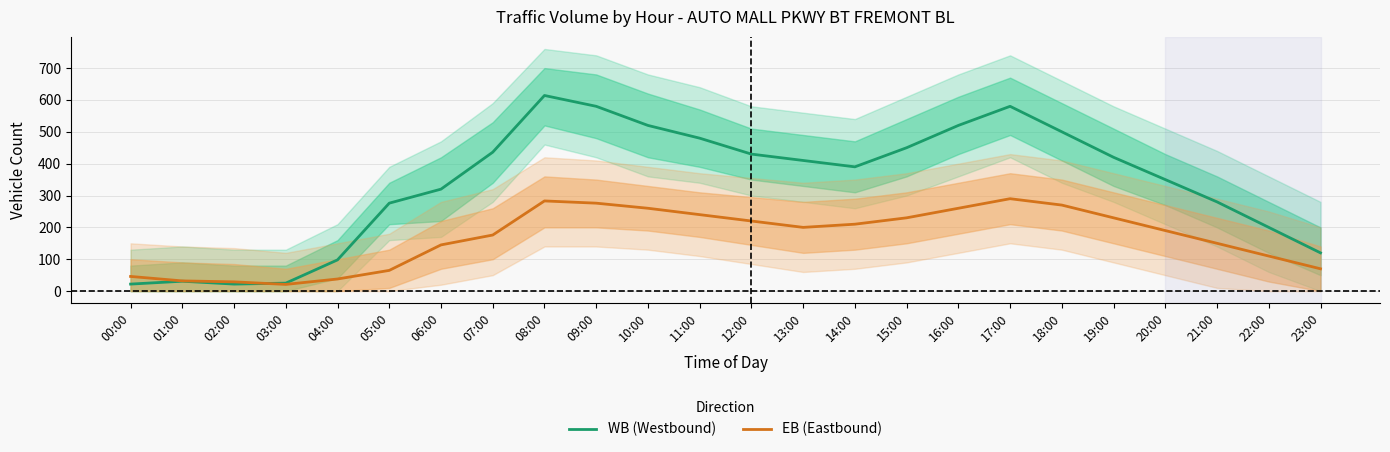

How many data points in WB (Westbound) are above 410?

11